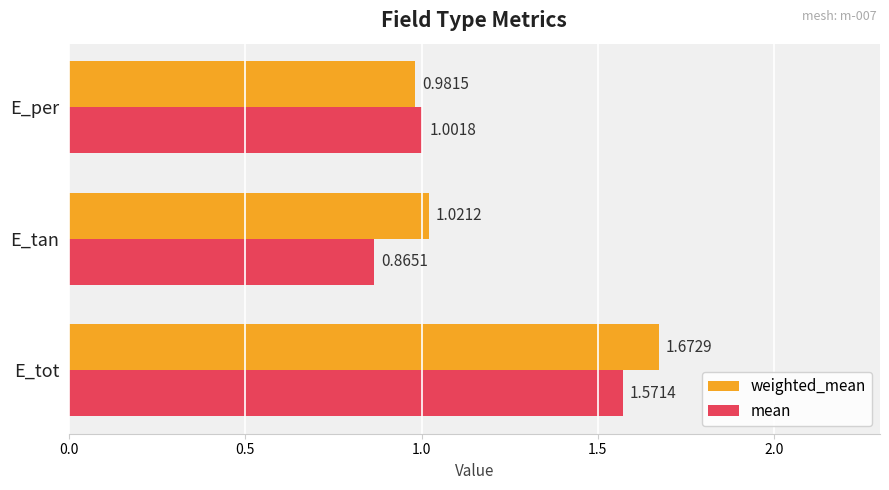

List the series in order of their peak value, lowest first.

mean, weighted_mean